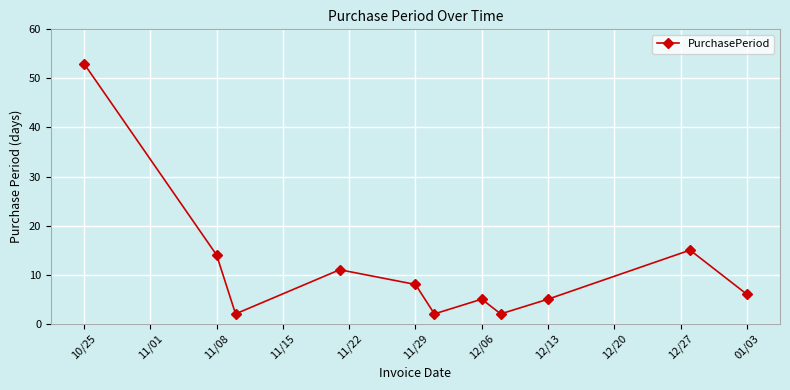

What is the average value?

11